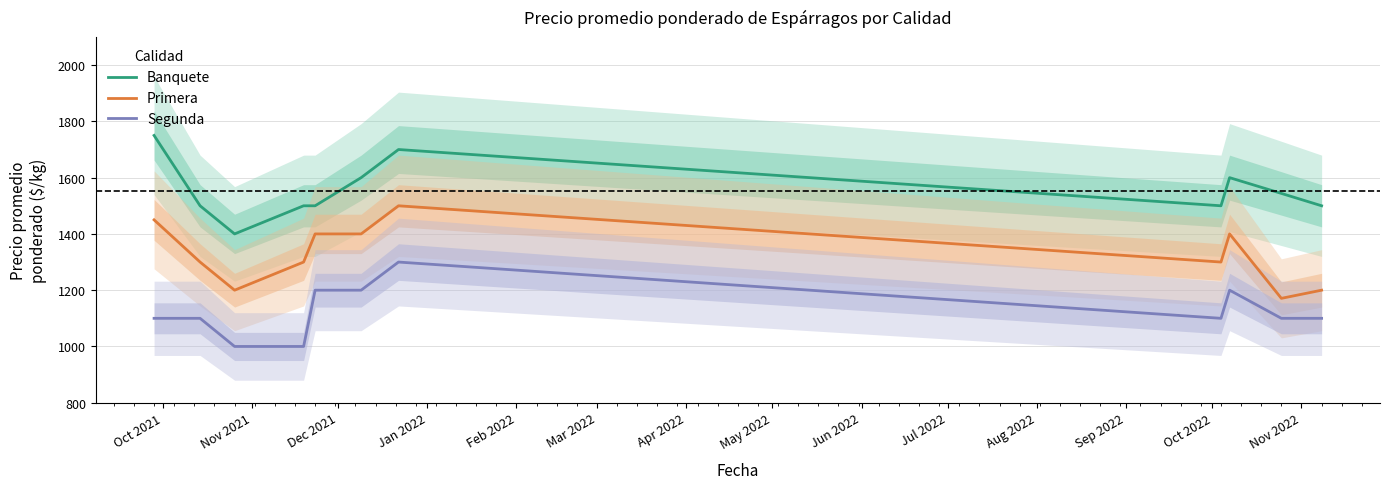

True or false: Segunda and Primera intersect in this chart.

False